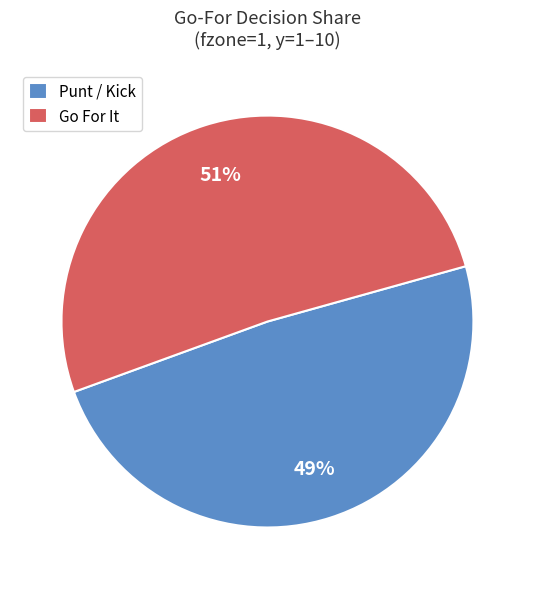

Does any single category account for the majority?

Yes